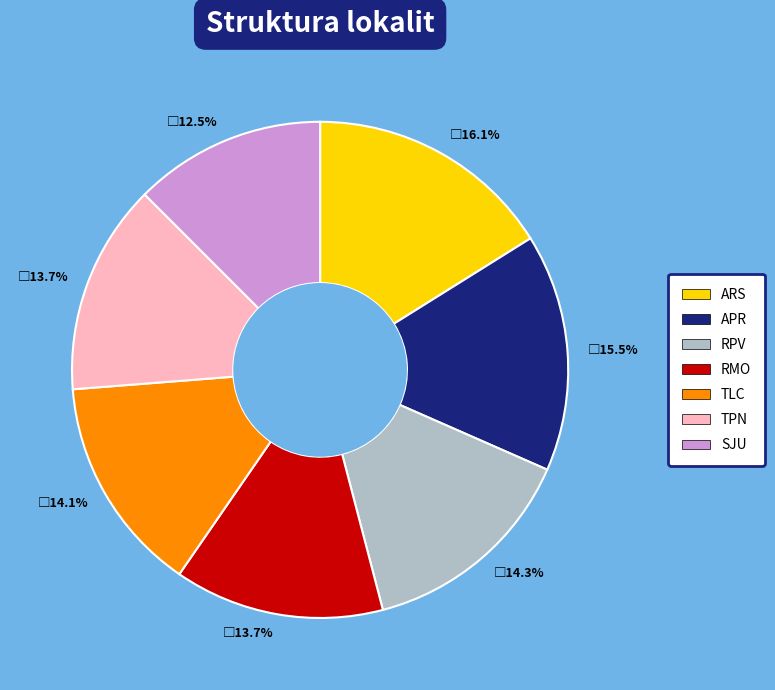

Is it true that RPV is 1% of the pie?

False